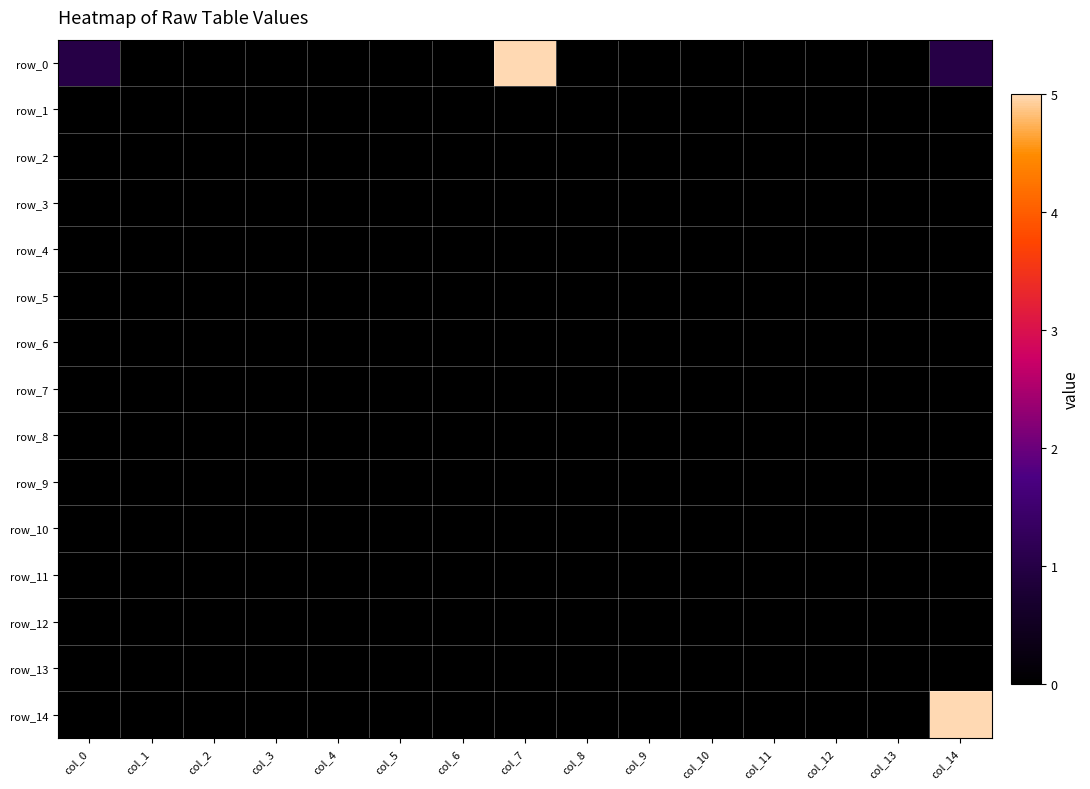

At which label does row_11 reach its peak?

col_0